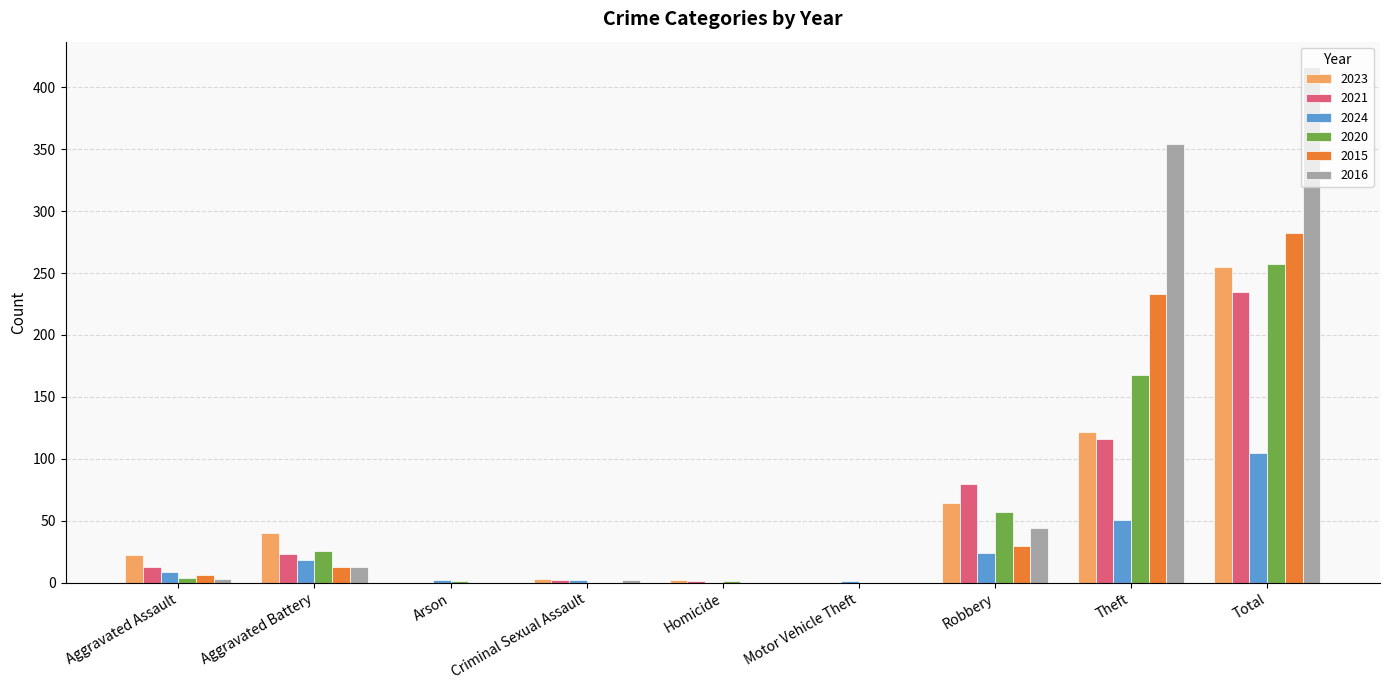

Which category has the highest value in the 2016 series?

Total